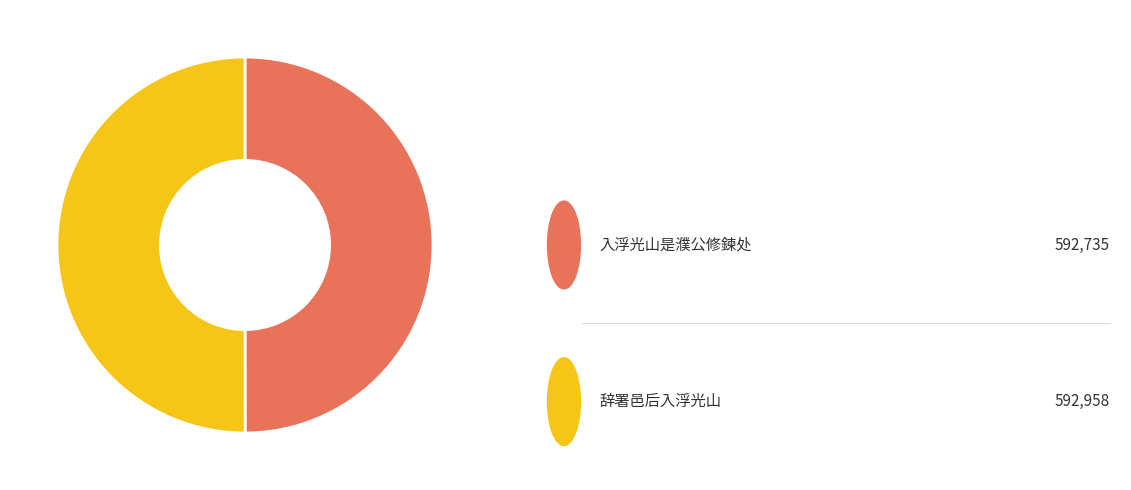

Count the number of slices in the pie.

2